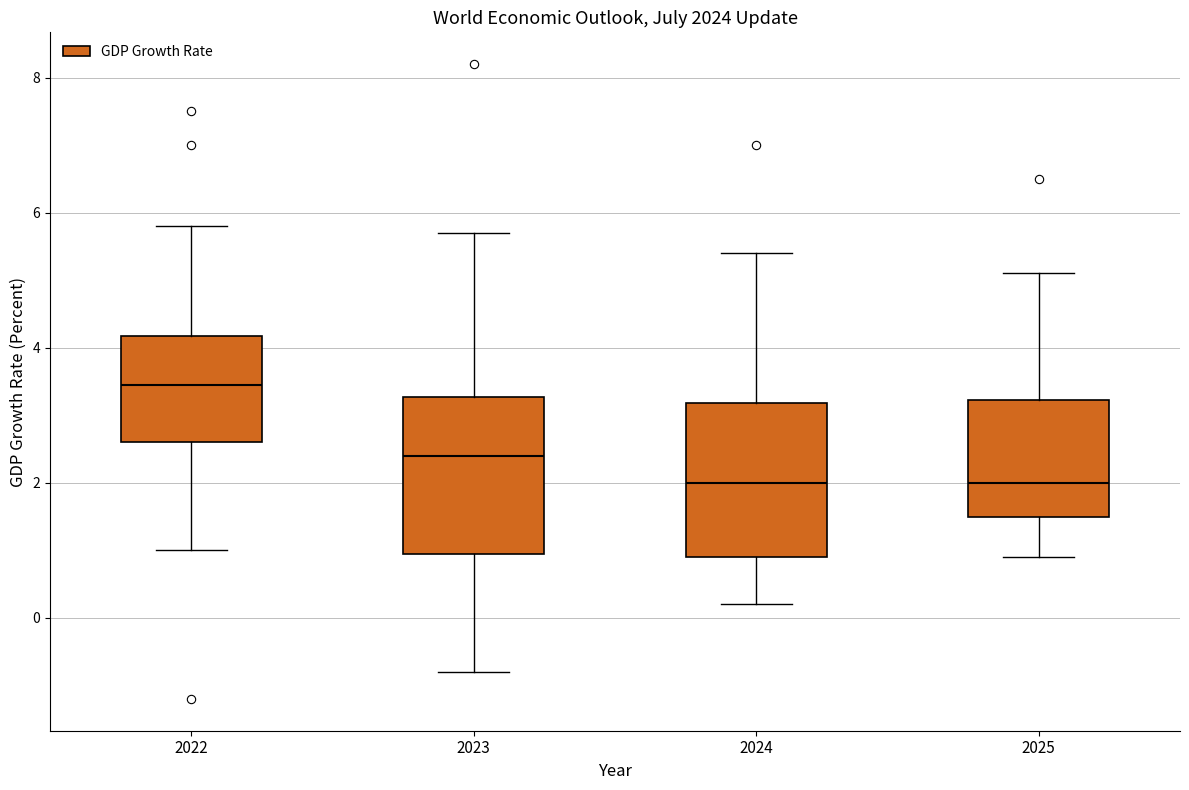

Reading left to right, transcribe this box plot: for each box, give where its median line is, the range the box spans, and where its two whiskers end, as read against the y-axis. The values are not printed on the chart, so give them approximately, as read against the axis.

2022: median 3.4, box 2.6 to 4.2, whiskers 1.0 to 5.8
2023: median 2.4, box 1.0 to 3.2, whiskers -0.8 to 5.8
2024: median 2.0, box 1.0 to 3.2, whiskers 0.2 to 5.4
2025: median 2.0, box 1.6 to 3.2, whiskers 1.0 to 5.2